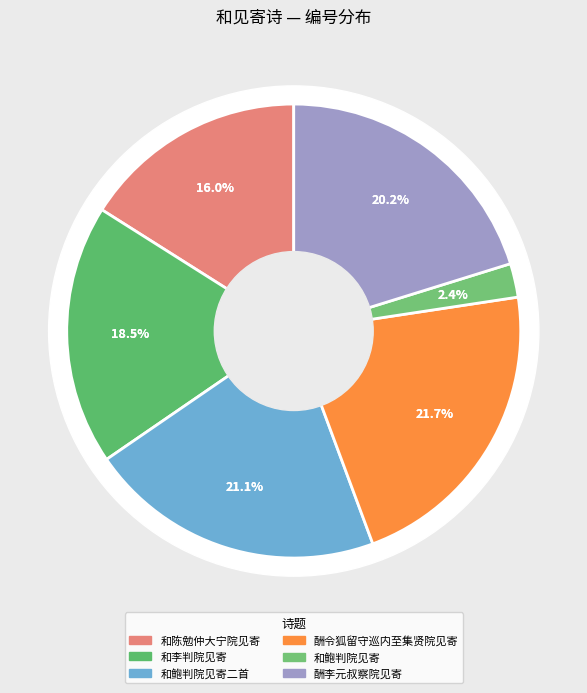

How many slices are in this pie chart?

6